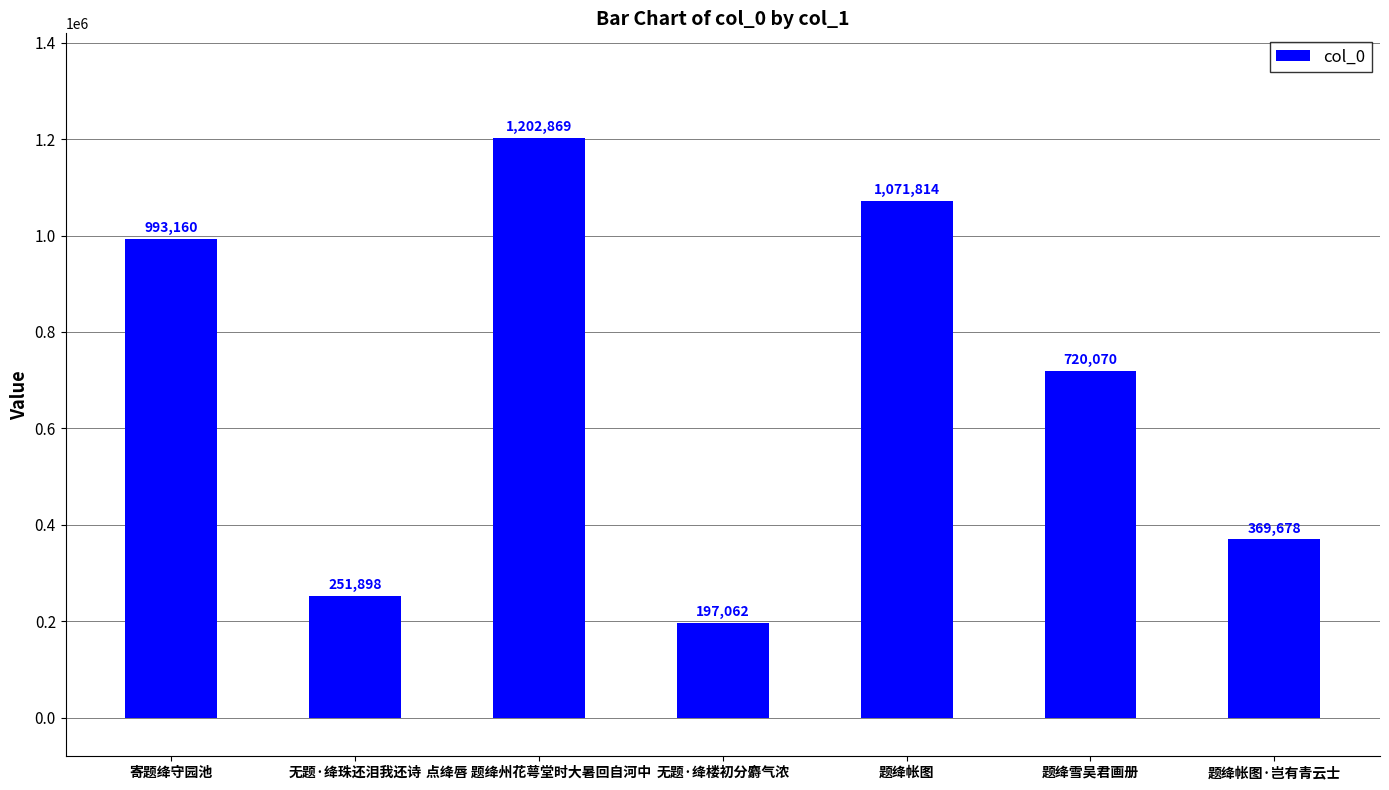

Reading left to right, extract all data points from this chart.

993160	251898	1202869	197062	1071814	720070	369678